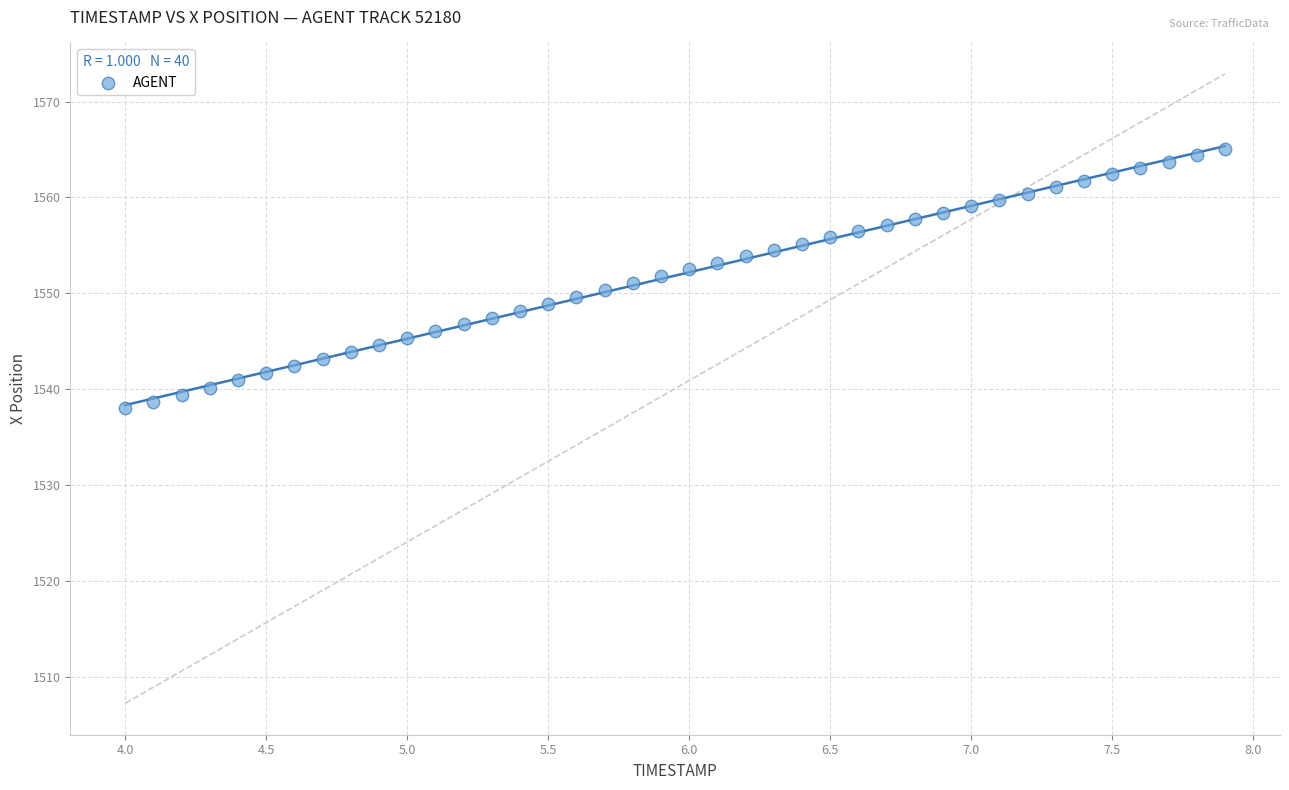

What is the range of X values (max minus min)?

3.9